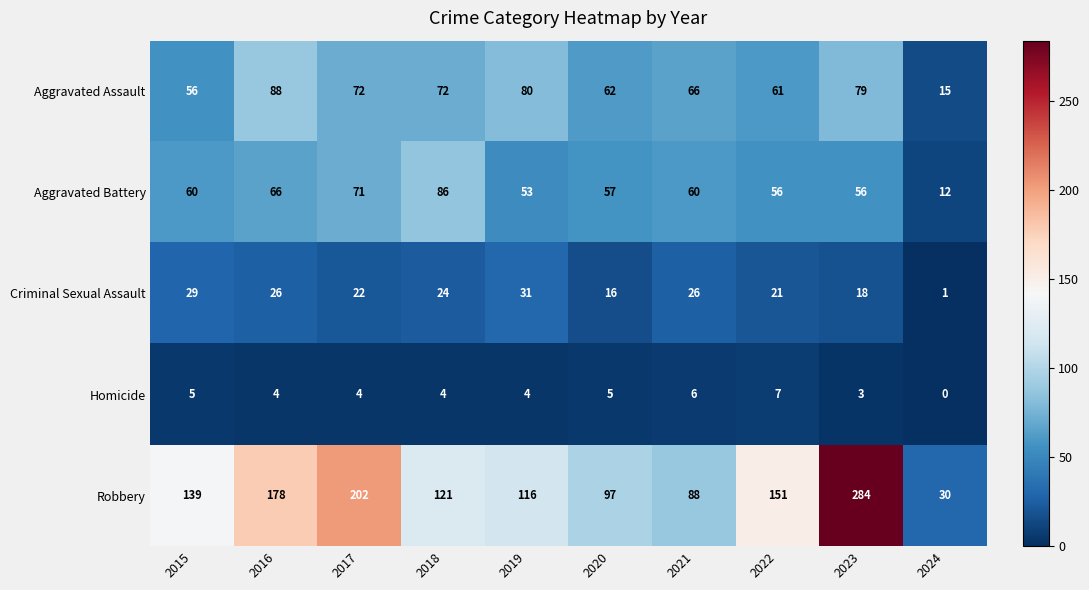

Between 2022 and 2023, which series saw the biggest shift?

Robbery